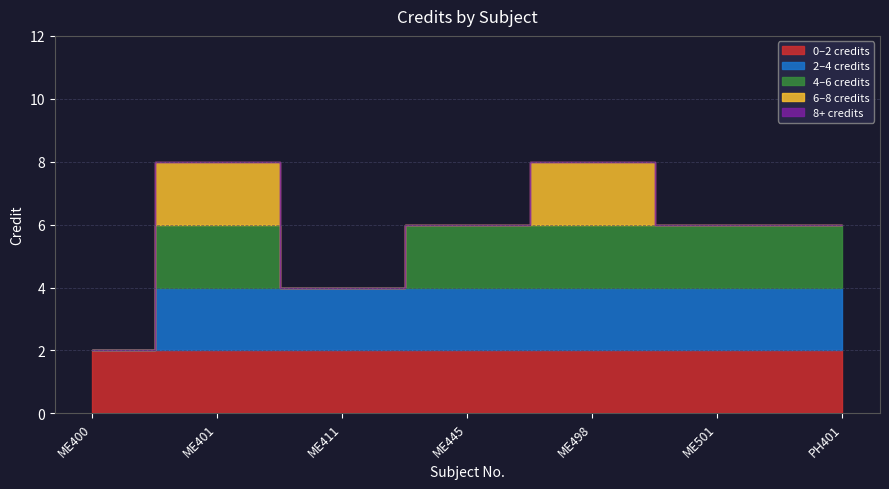

What is the greatest value displayed?

8